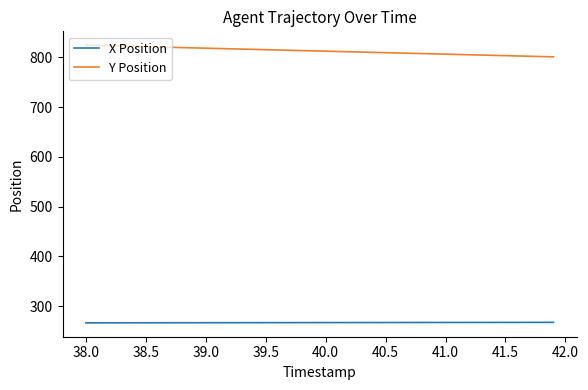

List the series in order of their peak value, lowest first.

X Position, Y Position